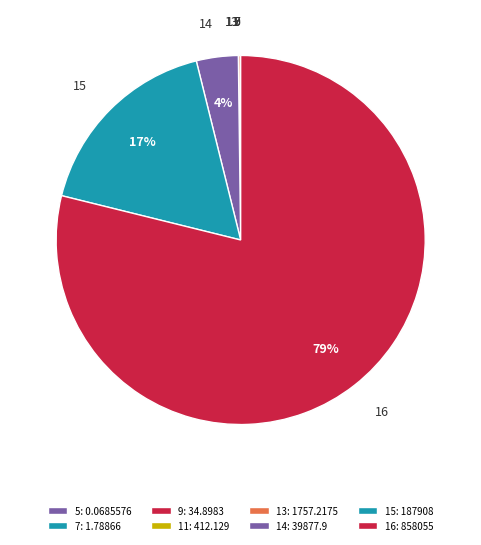

To the nearest percent, what is the average slice percentage?

12%